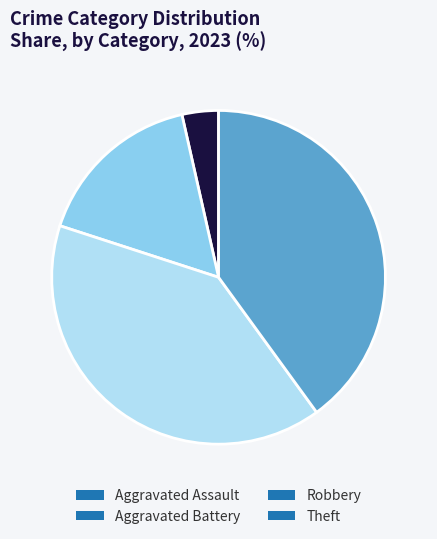

Is it true that Robbery is 40% of the pie?

True